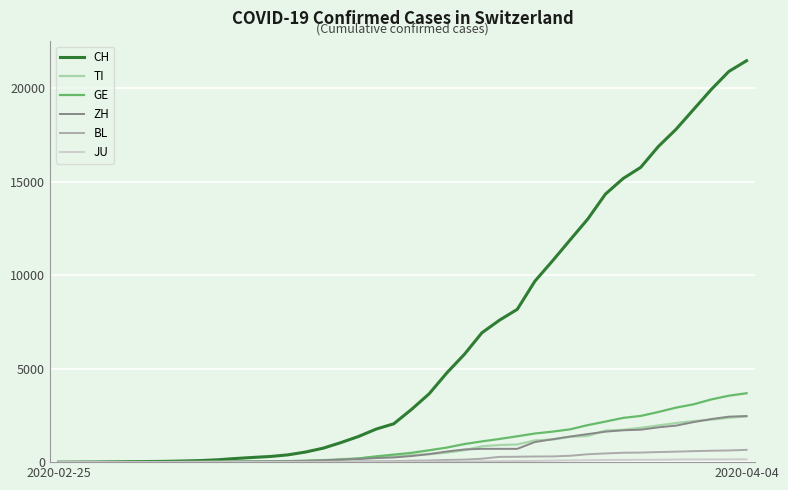

Which series has the largest range (max minus min)?

CH